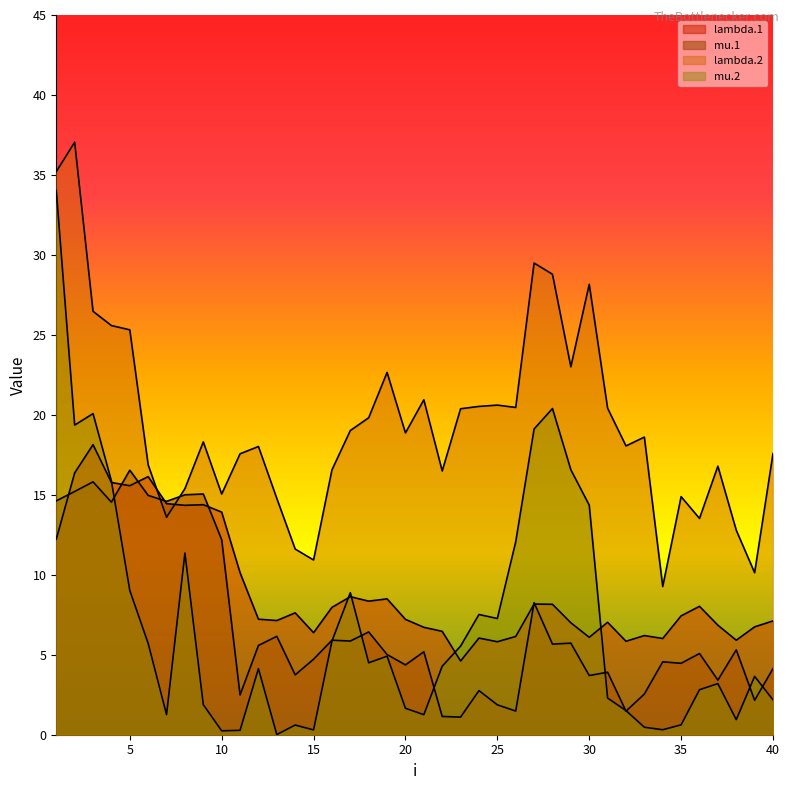

What is the difference between the maximum and second lowest values in the lambda.1 series?

12.3